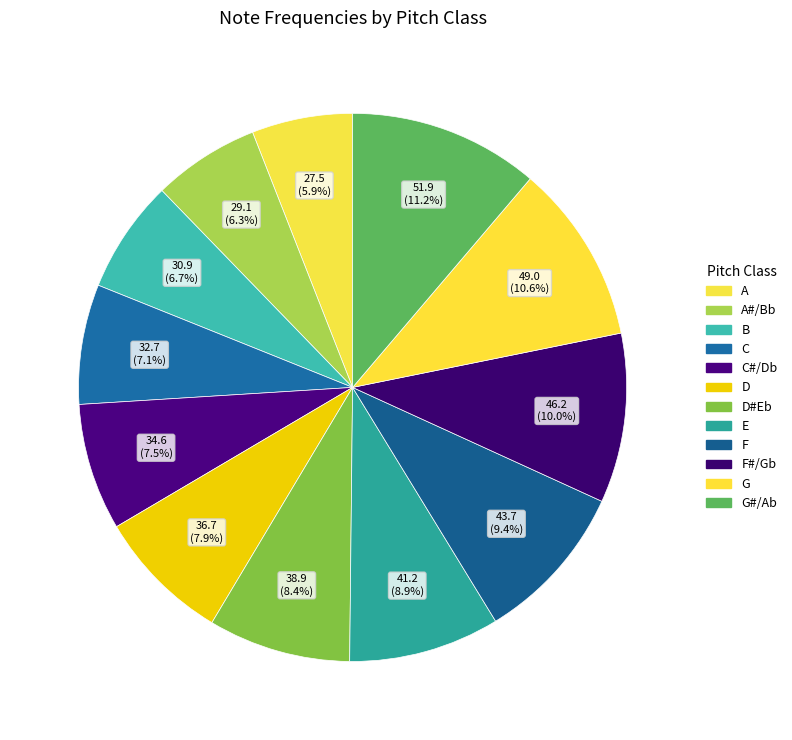

Rank the categories by value from lowest to highest.

A, A#/Bb, B, C, C#/Db, D, D#Eb, E, F, F#/Gb, G, G#/Ab